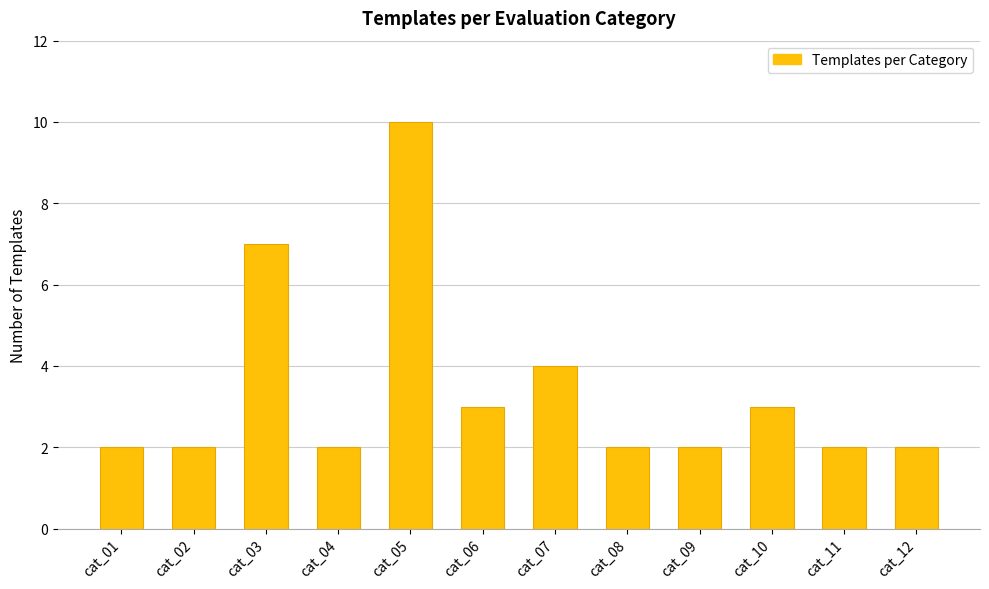

How many data points does each series have?

12